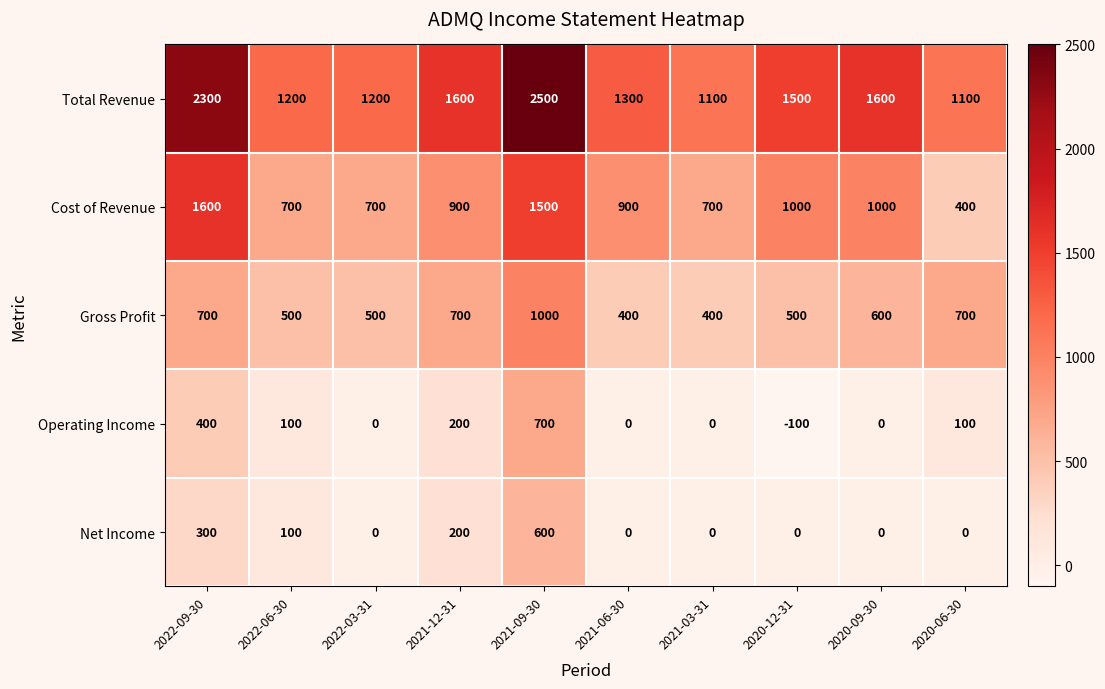

Is it true that Operating Income equals -289 at 2020-09-30?

False